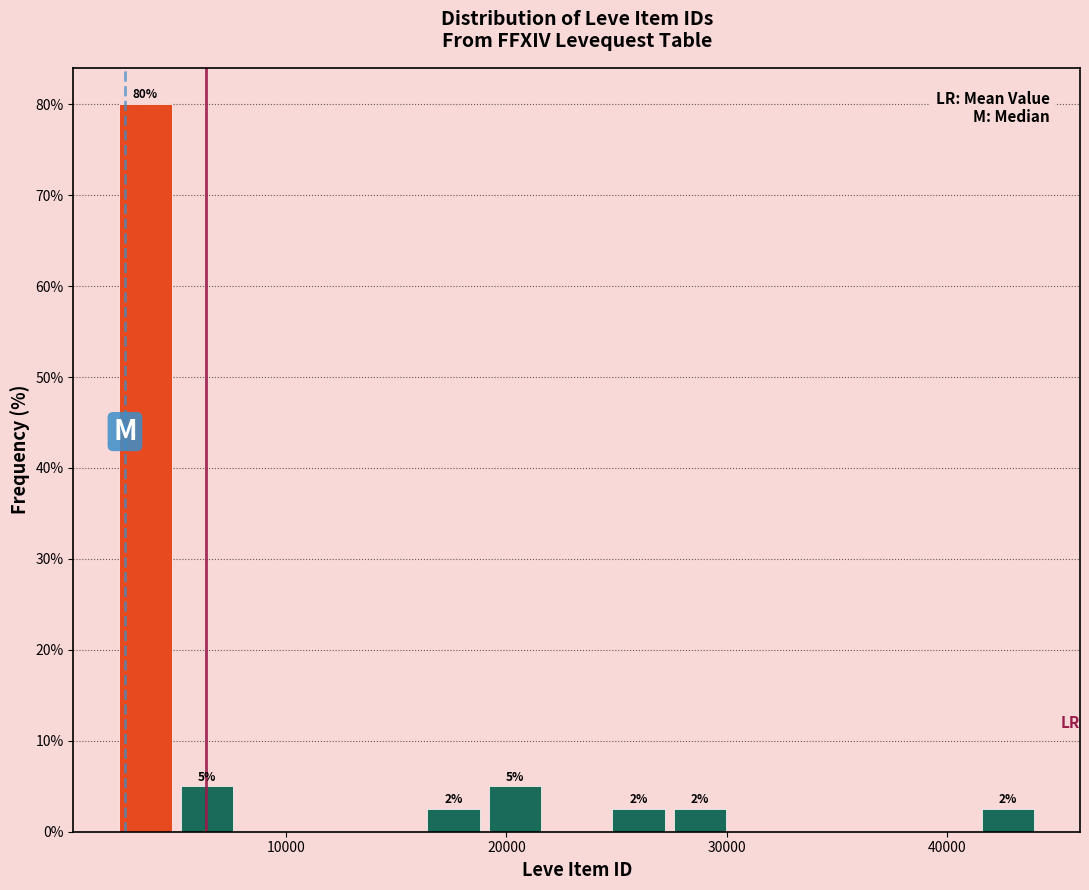

Around what value on the x-axis is the tallest bar? Give the approximate position of its centre, as read against the axis.

4000